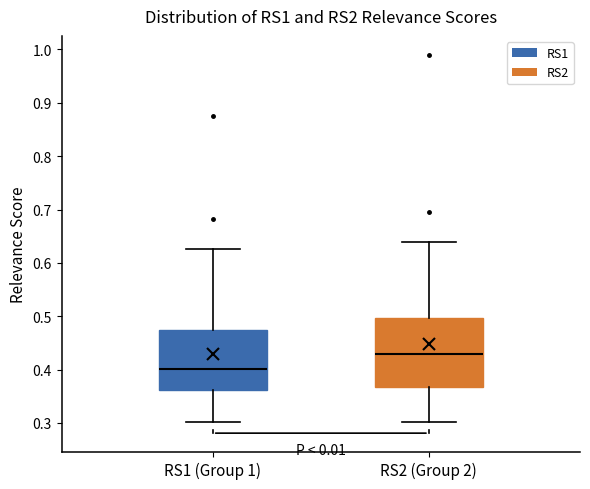

Reading left to right, read every box against the y-axis: the position of its median line, the range the box covers, and the ends of its whiskers. The values are not printed on the chart, so give them approximately, as read against the axis.

RS1 (Group 1): median 0.40, box 0.36 to 0.47, whiskers 0.30 to 0.63
RS2 (Group 2): median 0.43, box 0.37 to 0.50, whiskers 0.30 to 0.64